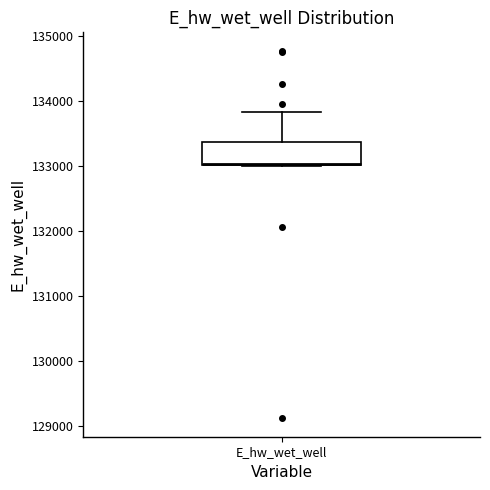

Read this box plot against the y-axis: the position of the median line, the range covered by the box, and the ends of both whiskers. The values are not printed on the chart, so give them approximately, as read against the axis.

median 133000, box 133000 to 133400, whiskers 133000 to 133800